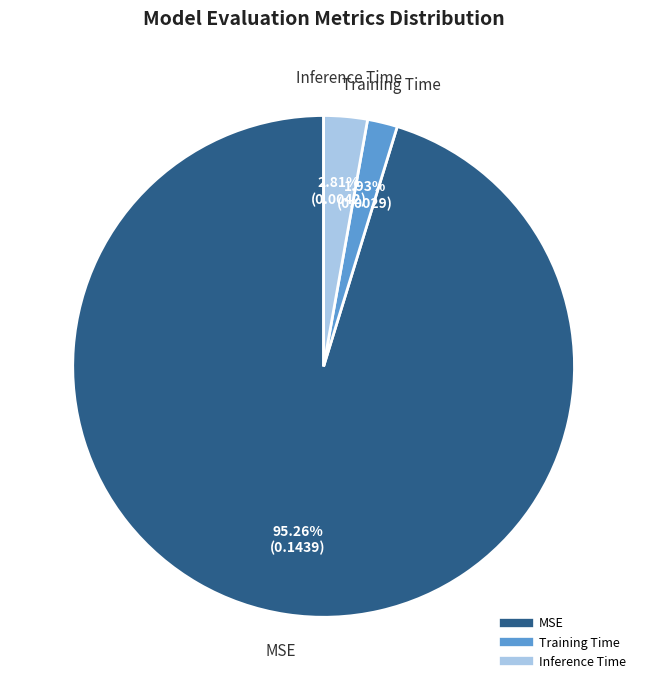

Which category has the biggest portion of the pie?

MSE